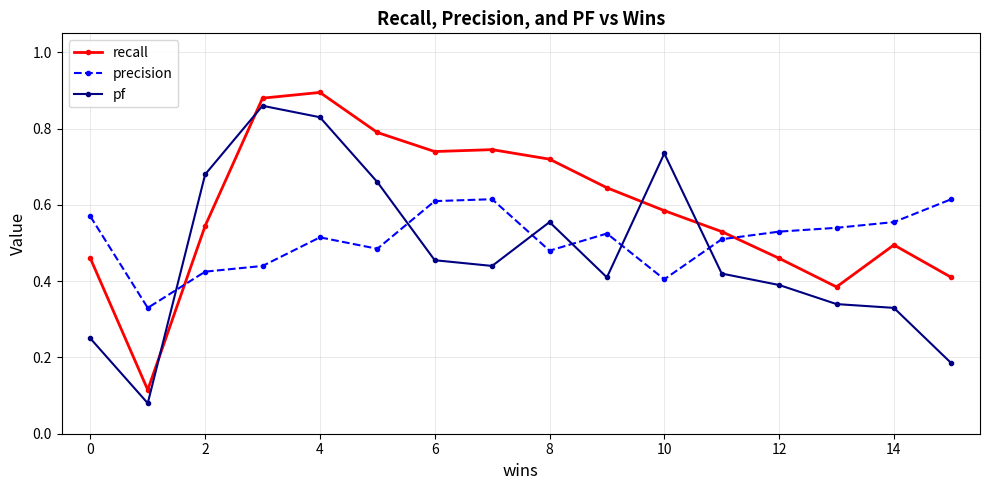

What are all the series names shown in the legend?

recall, precision, pf